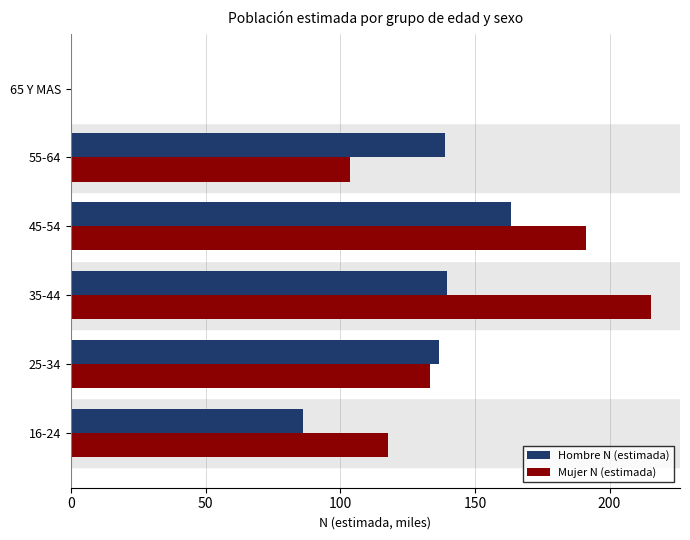

Which series has the largest total across all categories?

Mujer N (estimada)